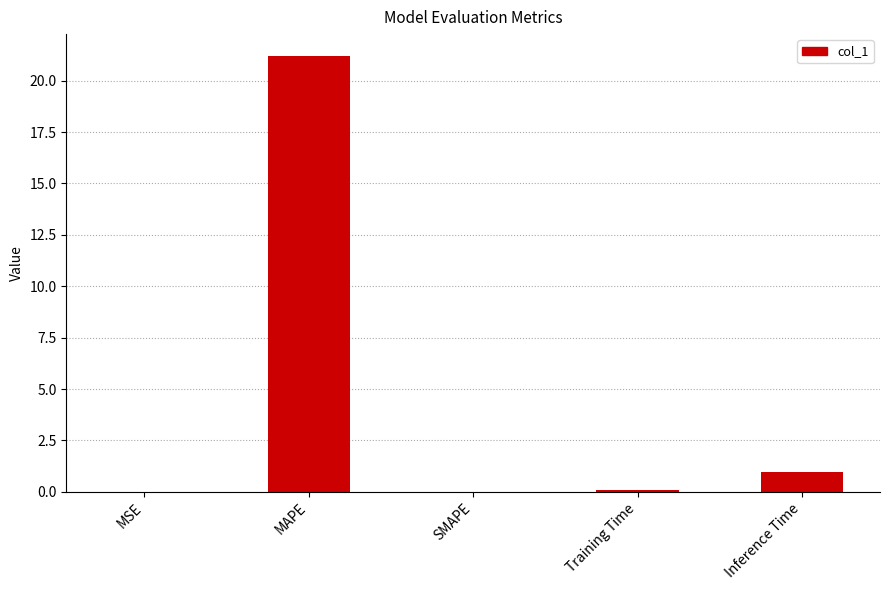

Which has a higher value, MSE or Inference Time?

Inference Time